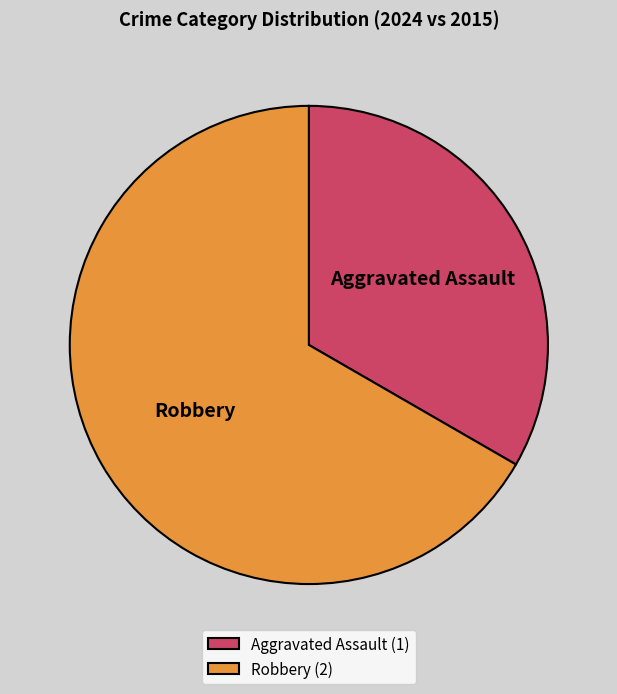

True or false: Aggravated Assault accounts for 33% of the total.

True